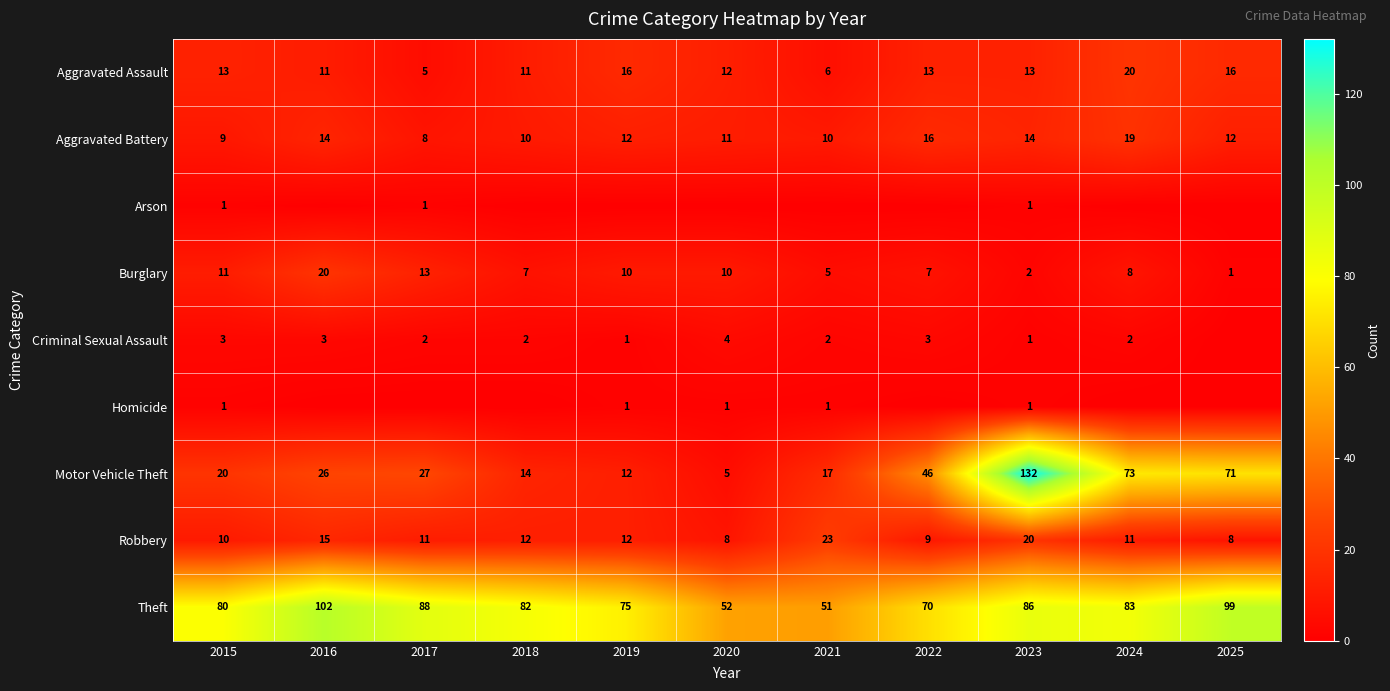

The value of Robbery at 2019 is 12. True or false?

True